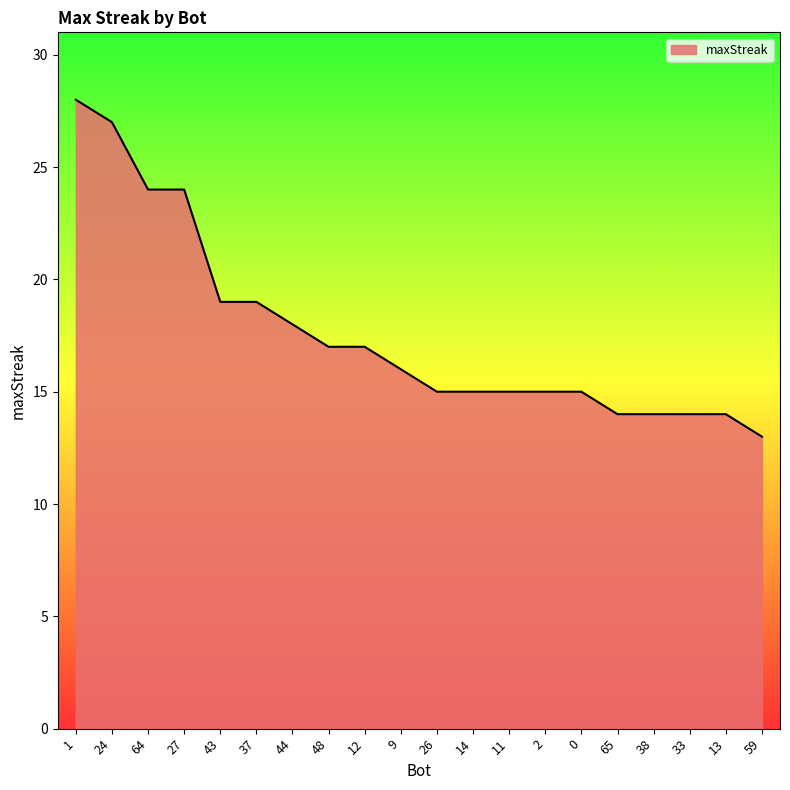

Is it true that the value at 12 is 6?

False